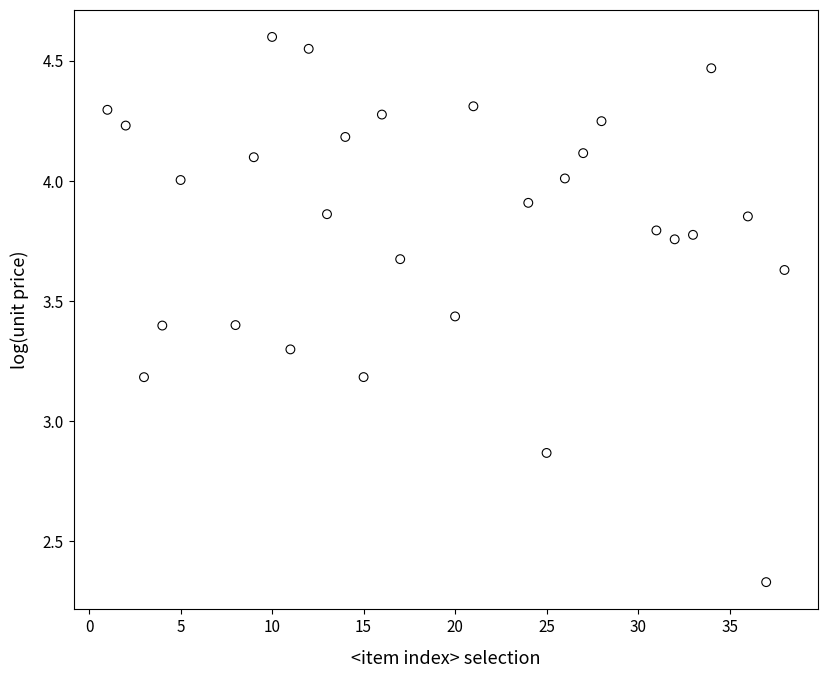

What is the range of X values (max minus min)?

37.0